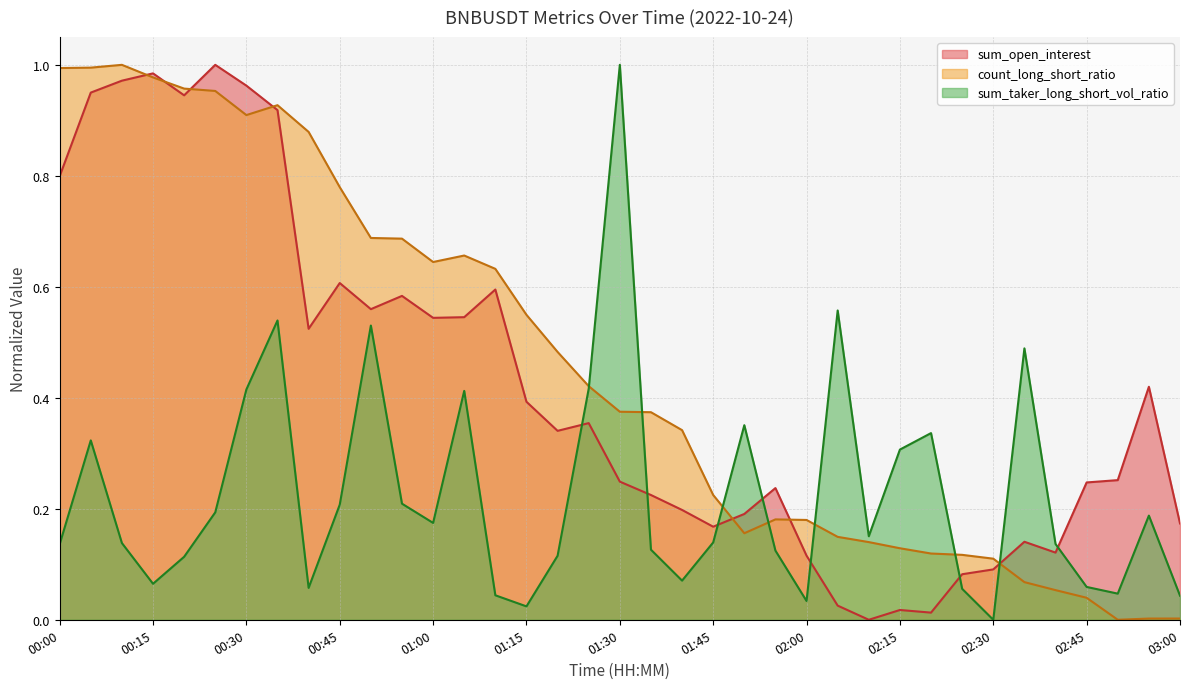

Which series has the largest total across all categories?

count_long_short_ratio